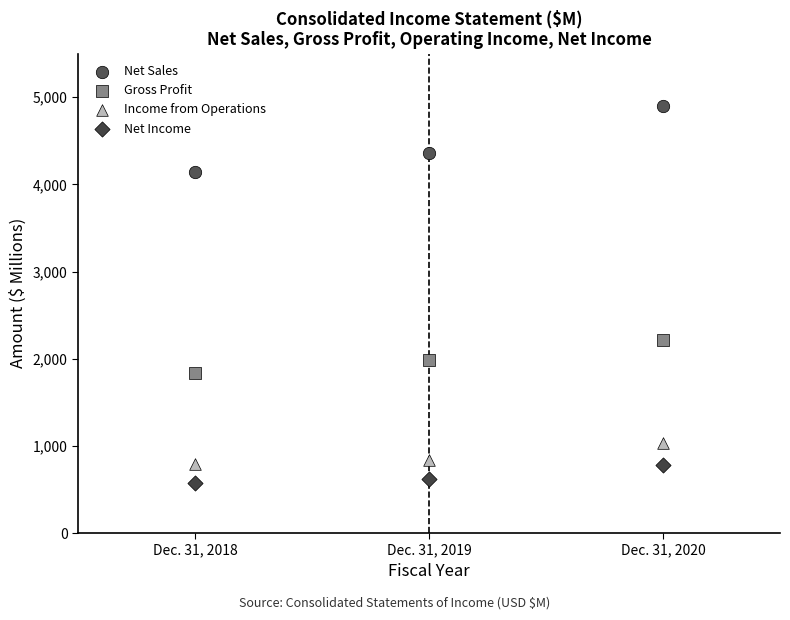

Which series contains the highest Y value?

Net Sales